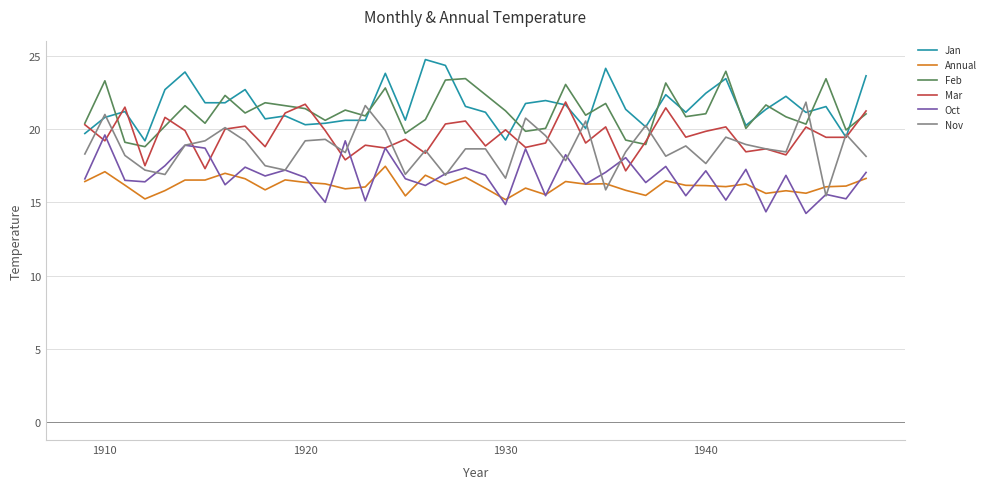

What is the lowest value of the Oct series?

14.2